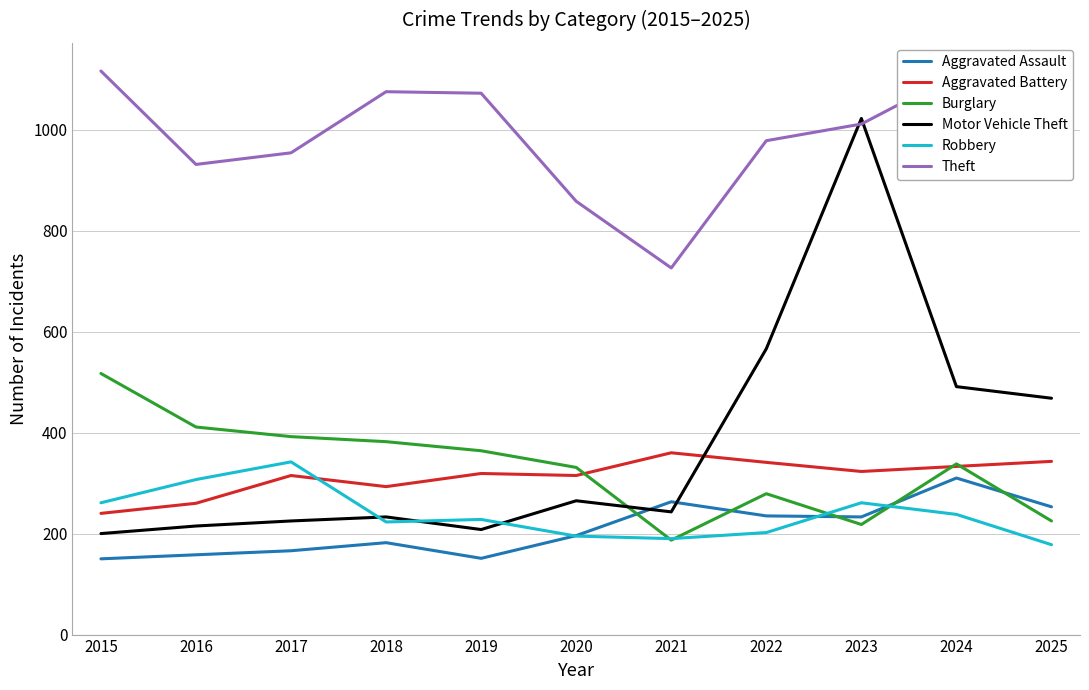

True or false: Robbery has more than 0 points higher than both neighbors.

True